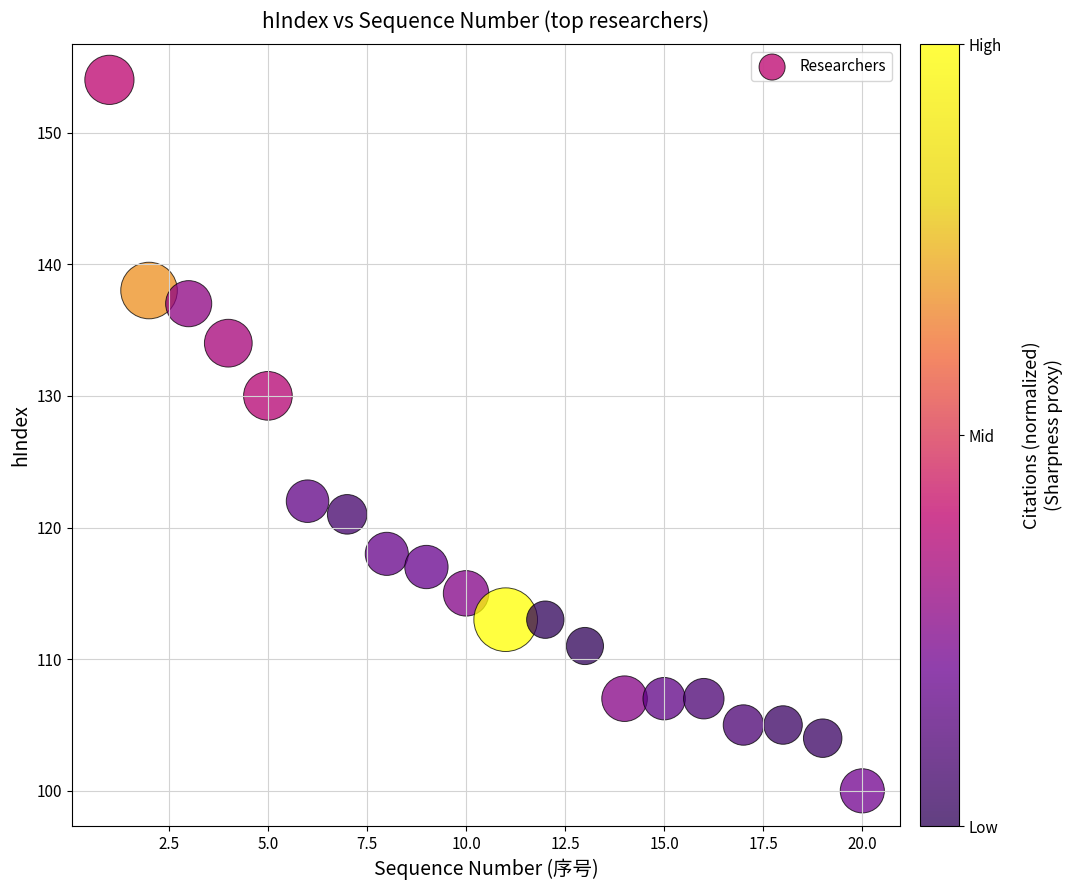

What is the range of Y values (max minus min)?

54